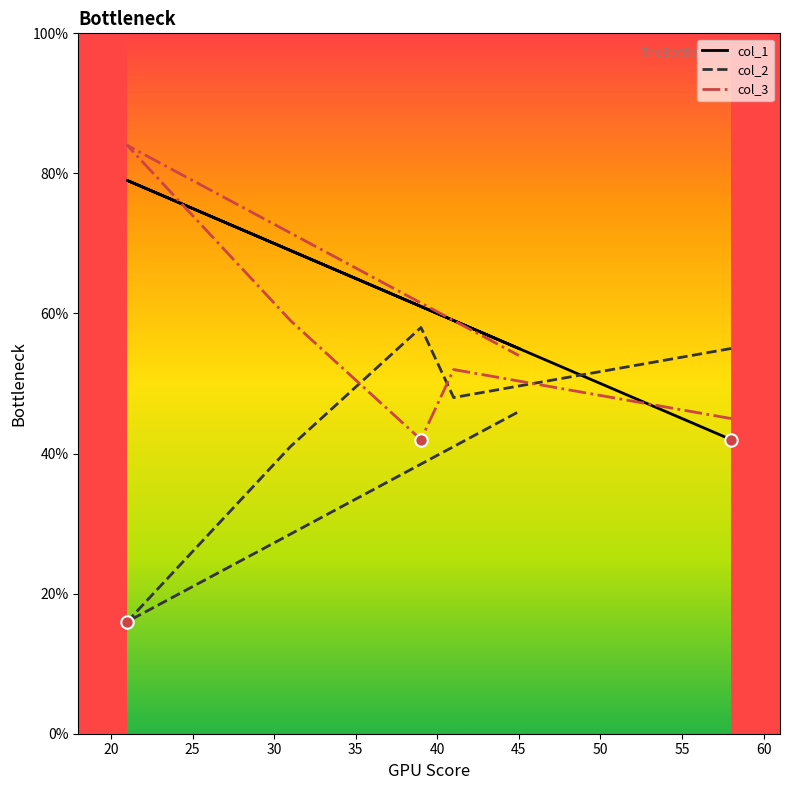

What are all the series names shown in the legend?

col_1, col_2, col_3